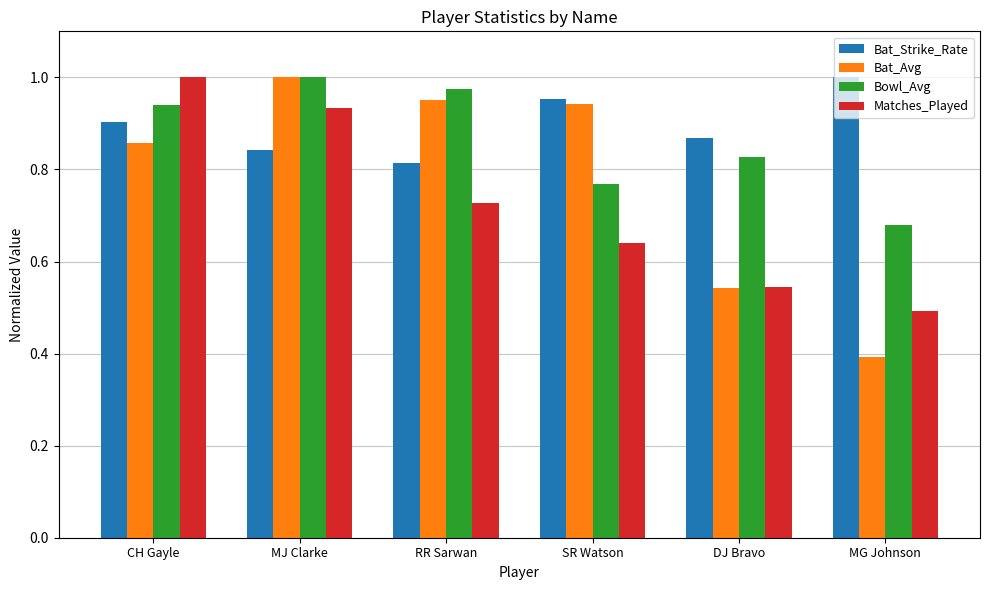

At which label does Bat_Strike_Rate reach its minimum?

RR Sarwan